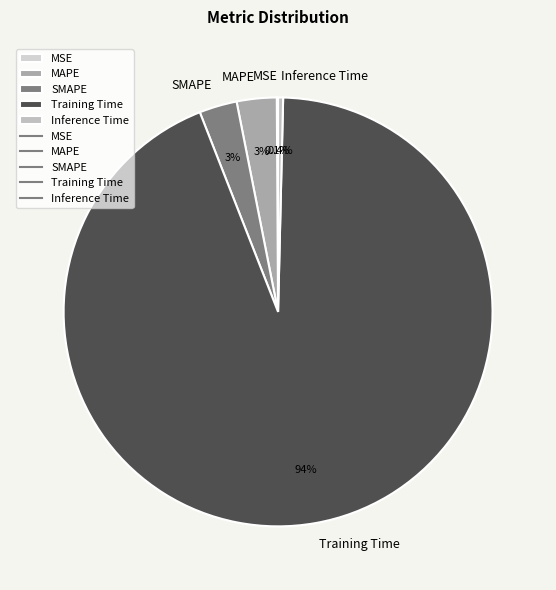

Combined, what portion of the pie is MAPE and Training Time?

96.7%